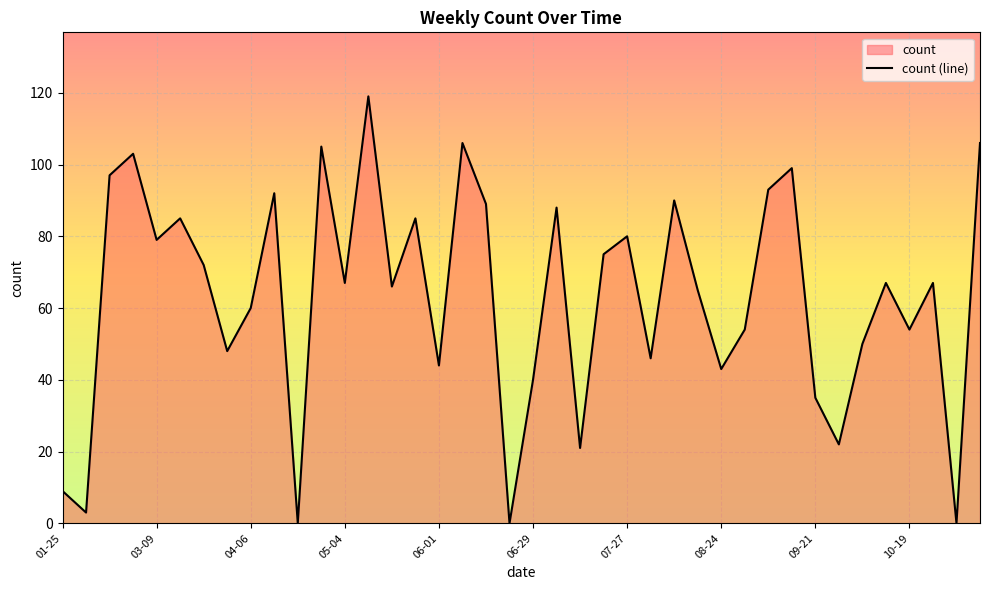

What is the maximum value shown in the chart?

119